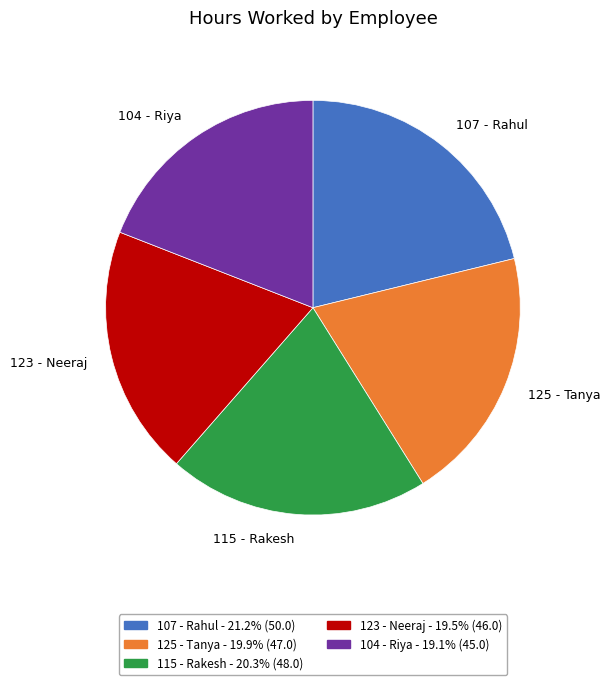

Does 107 - Rahul represent more than half of the total?

No